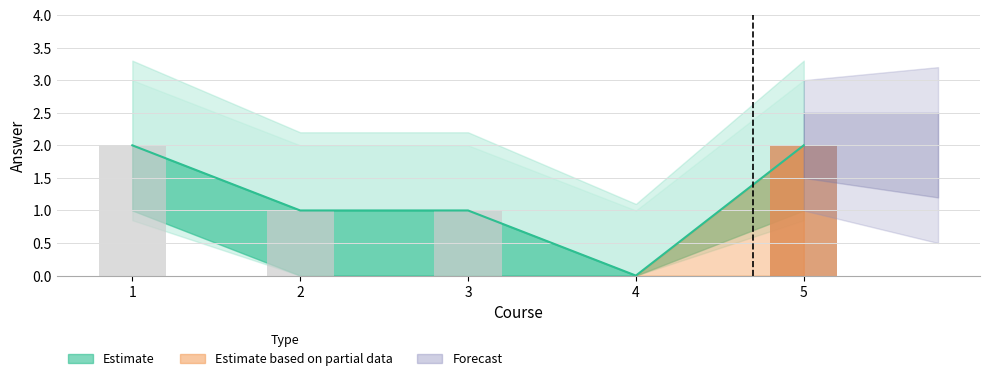

Between 3 and 4, which is larger?

3